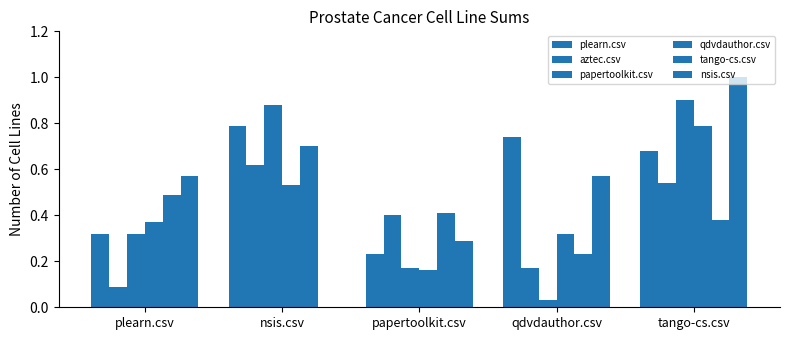

Are the bars grouped side by side (vs. stacked)?

Yes